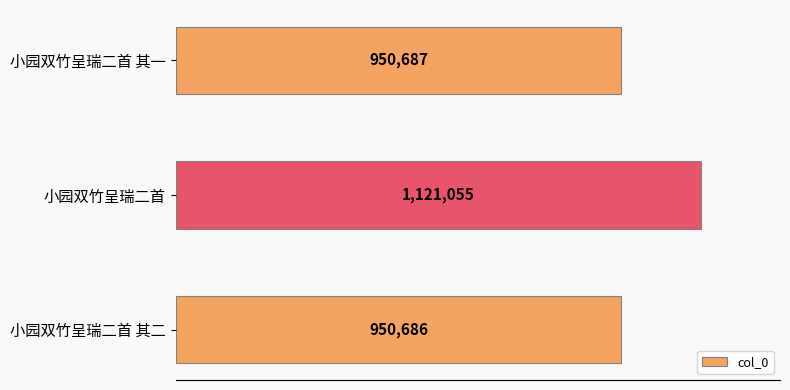

At which label is the value closest to 1035870?

小园双竹呈瑞二首 其一